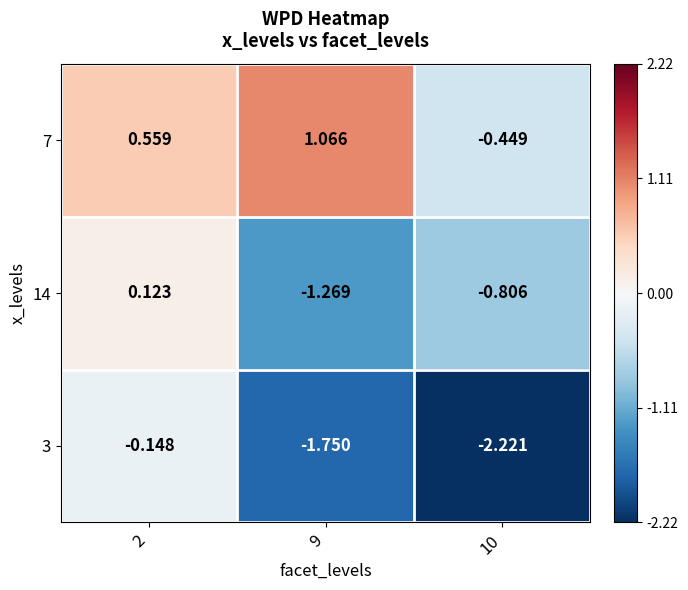

How many values in 14 are above zero?

1